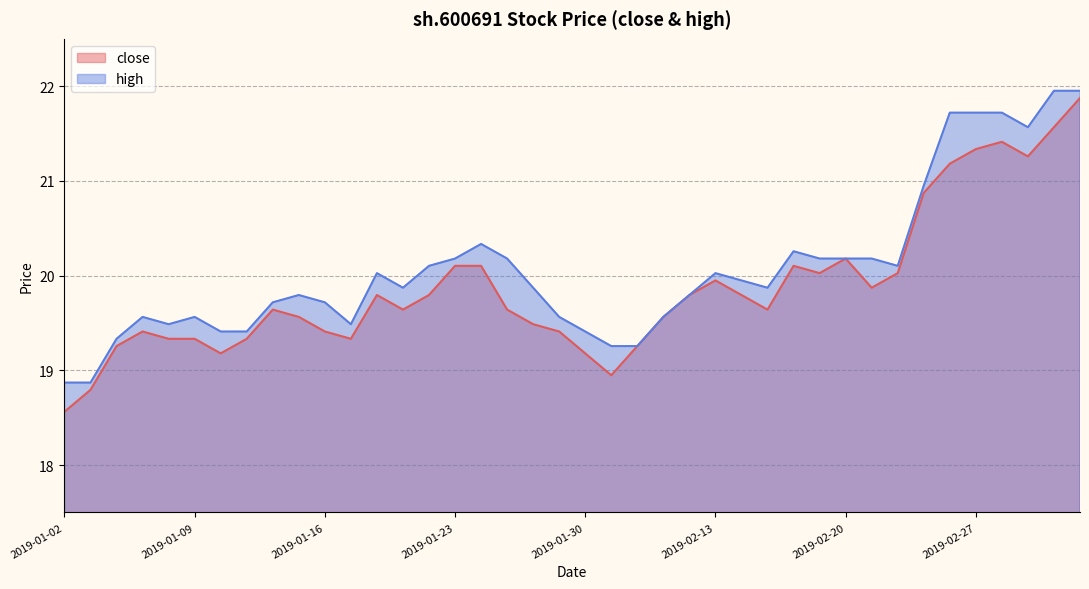

Which series has the largest range (max minus min)?

close